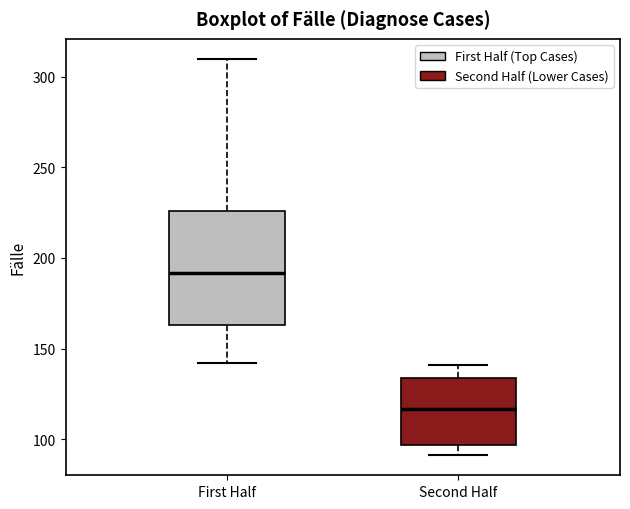

Where does the lower whisker of the box for Second Half end on the y-axis? The values are not printed on the chart, so give them approximately, as read against the axis.

90